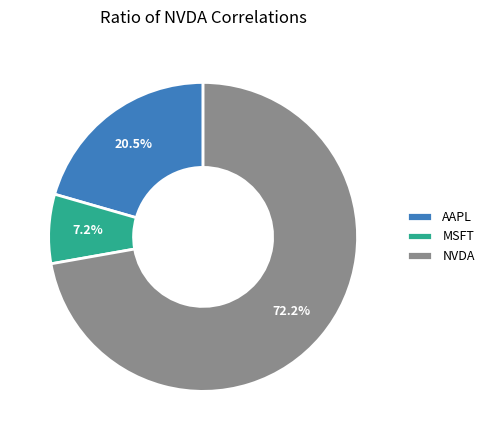

True or false: MSFT accounts for 7% of the total.

True